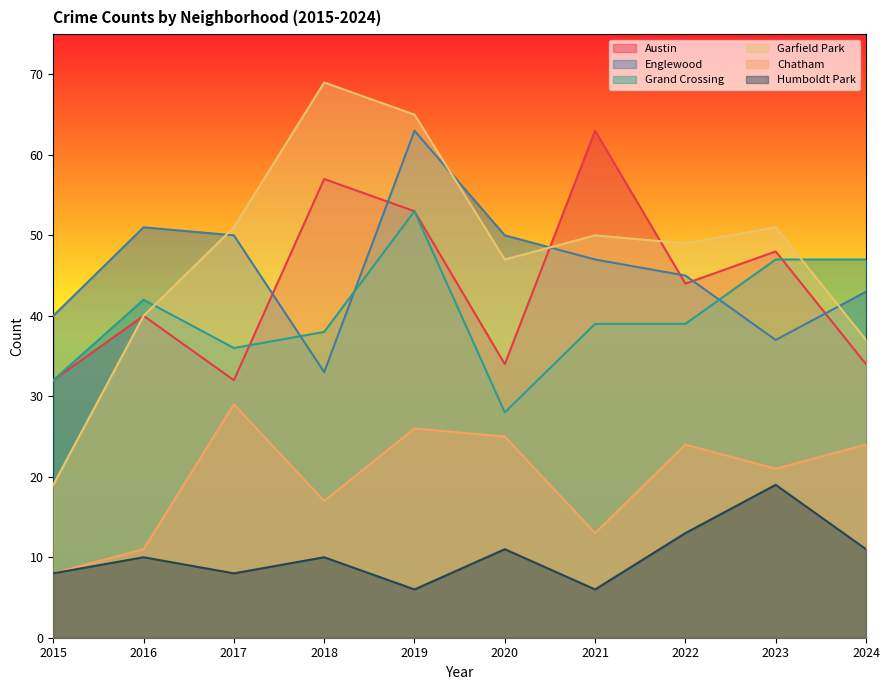

What is the difference between the Chatham values at 2021 and 2017?

16